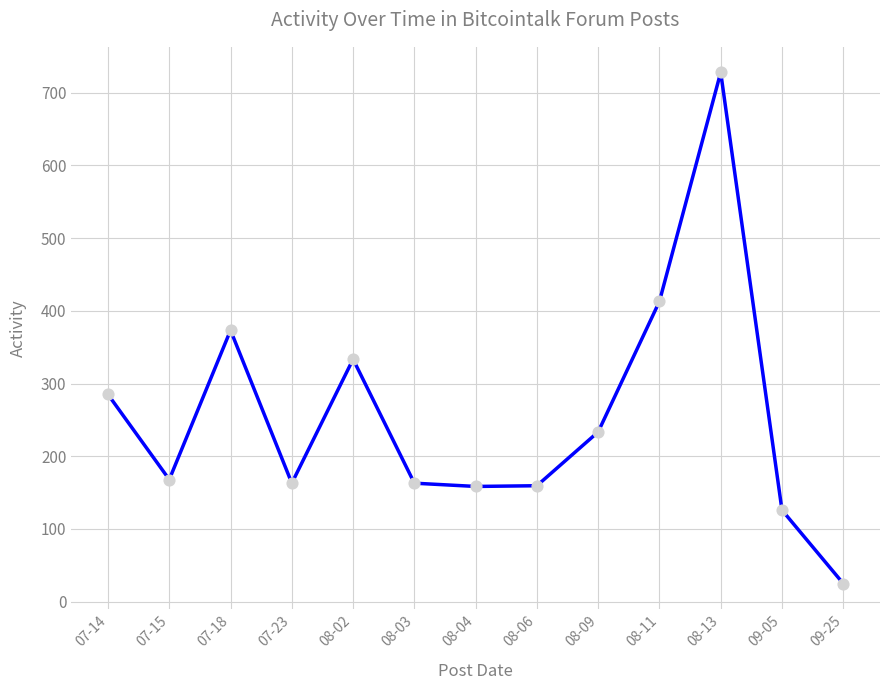

What is the change in value from 08-04 to 08-11?

+254.5